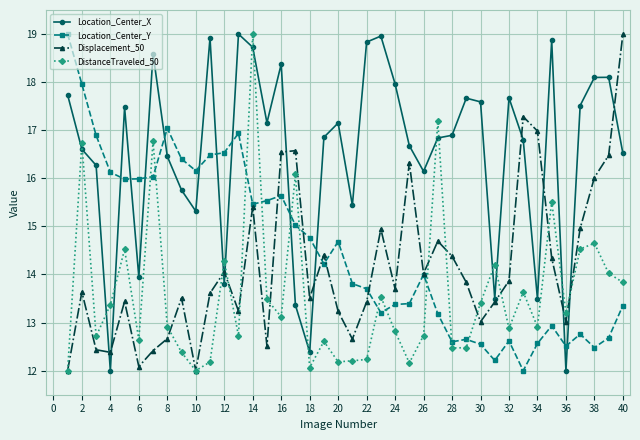

True or false: Location_Center_X has more than 0 interior local peaks.

True